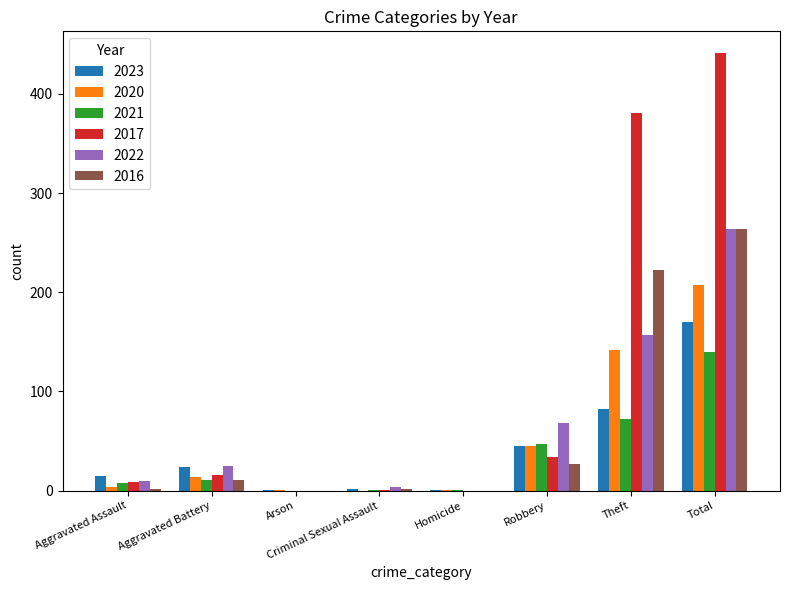

True or false: 2023 has a value of 231 at Total.

False